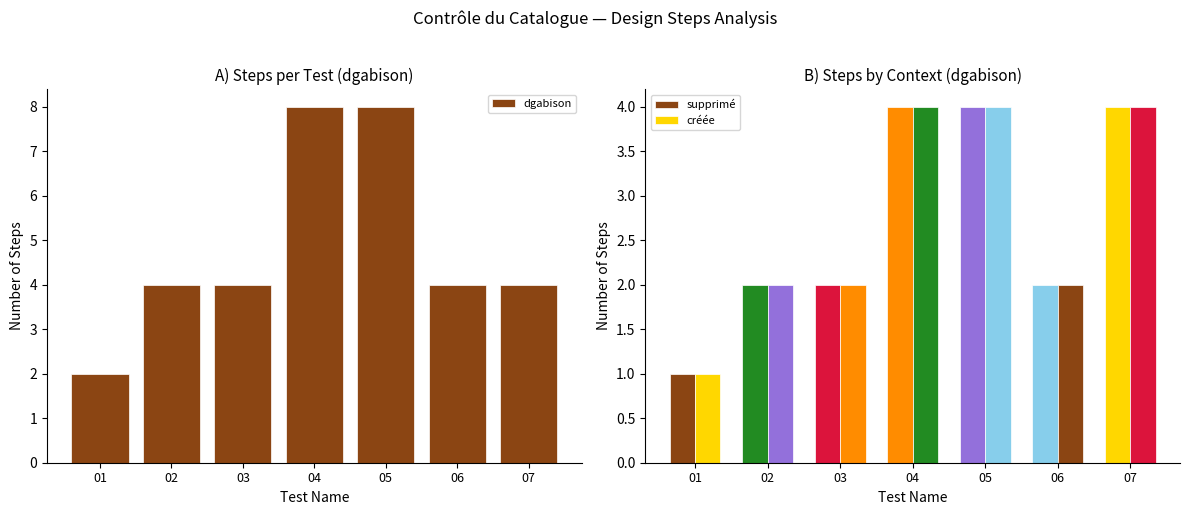

True or false: the data shows 2 at 01.

True